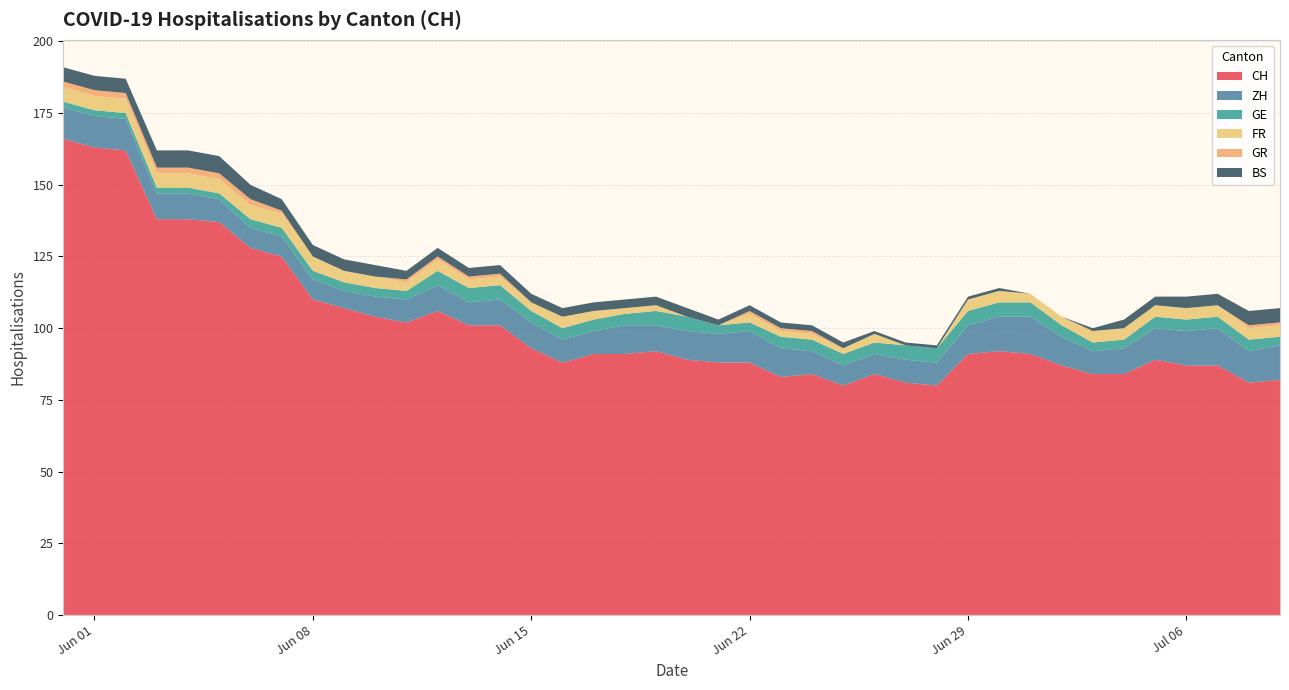

What is the minimum value for CH?

80